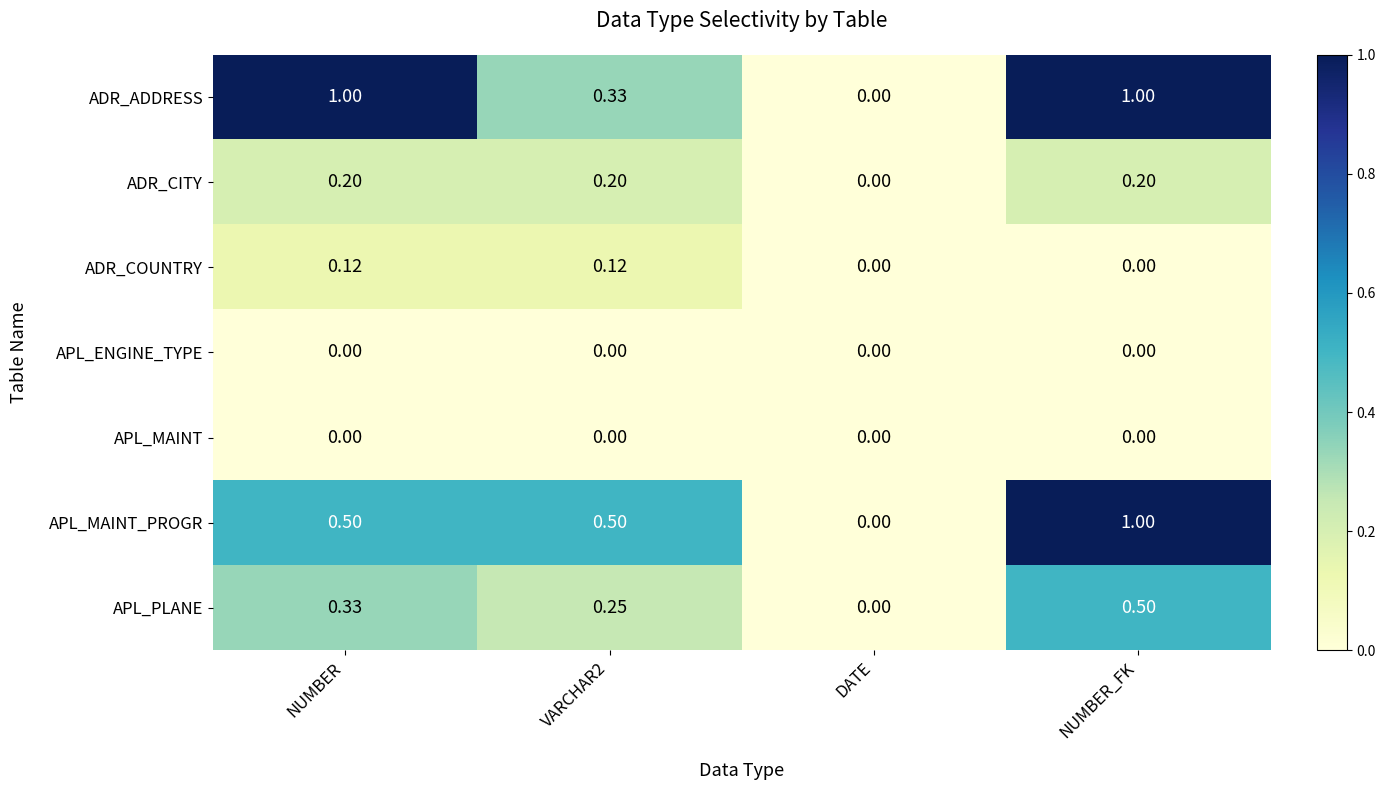

Which series changed the most between VARCHAR2 and DATE?

APL_MAINT_PROGR